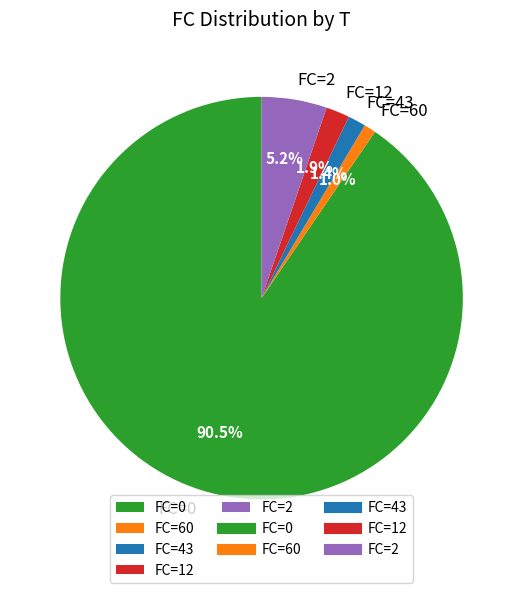

Is the sum of FC=12 and FC=2 greater than half?

No